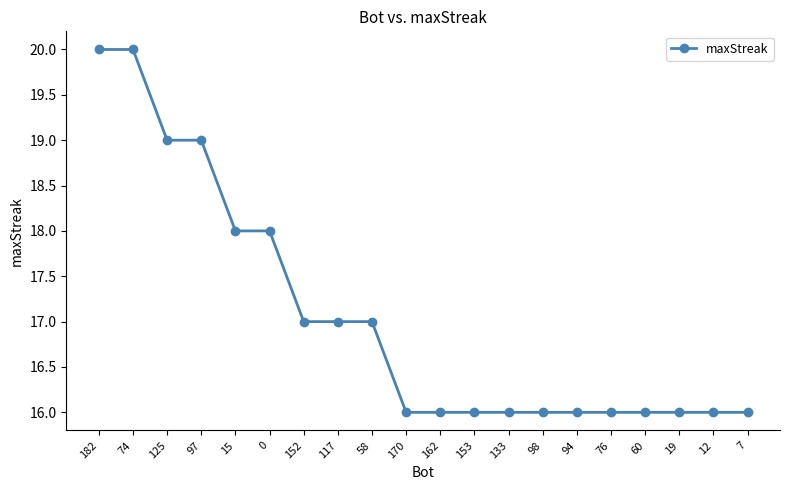

Between 152 and 19, which is larger?

152